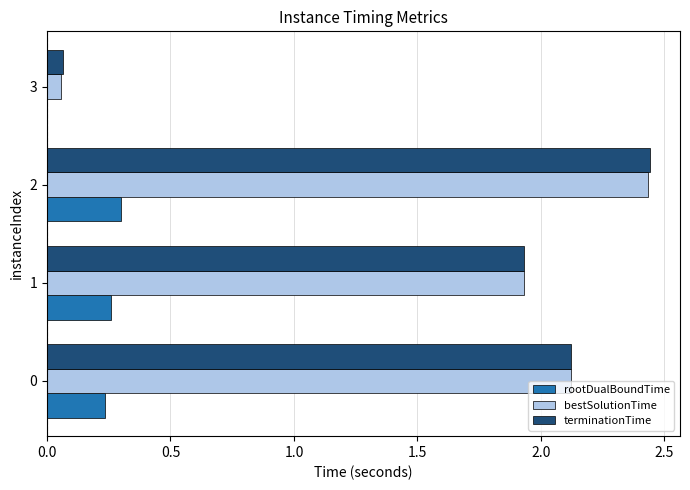

The value of rootDualBoundTime at 1 is 0.1. True or false?

False